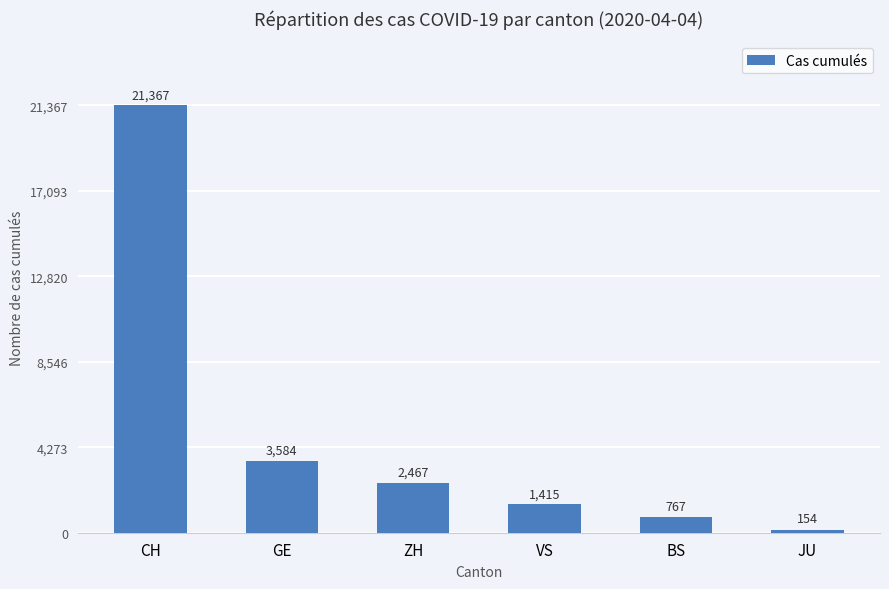

What is the greatest value displayed?

21367